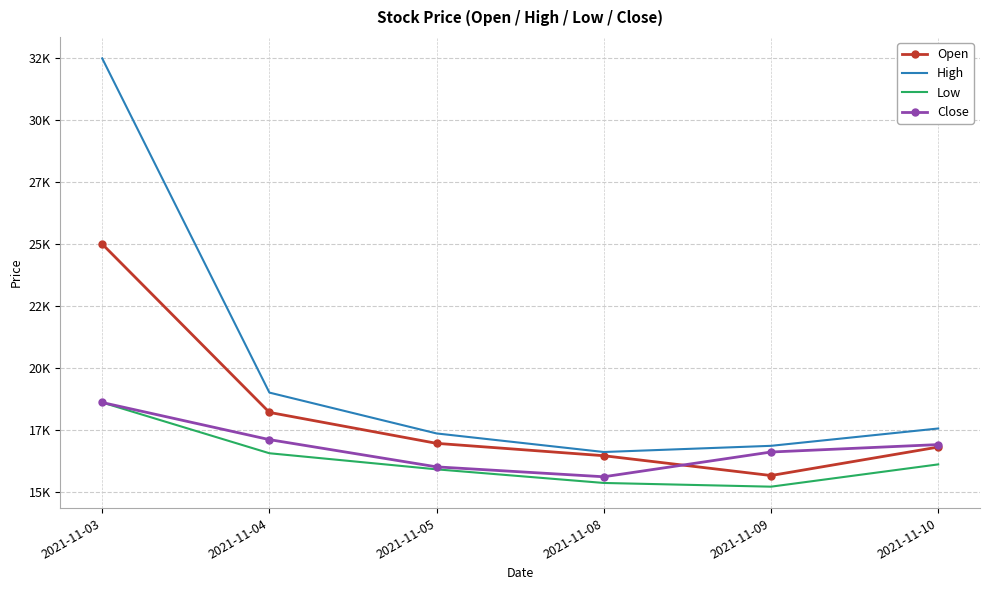

At which category is the sum across all series the highest?

2021-11-03